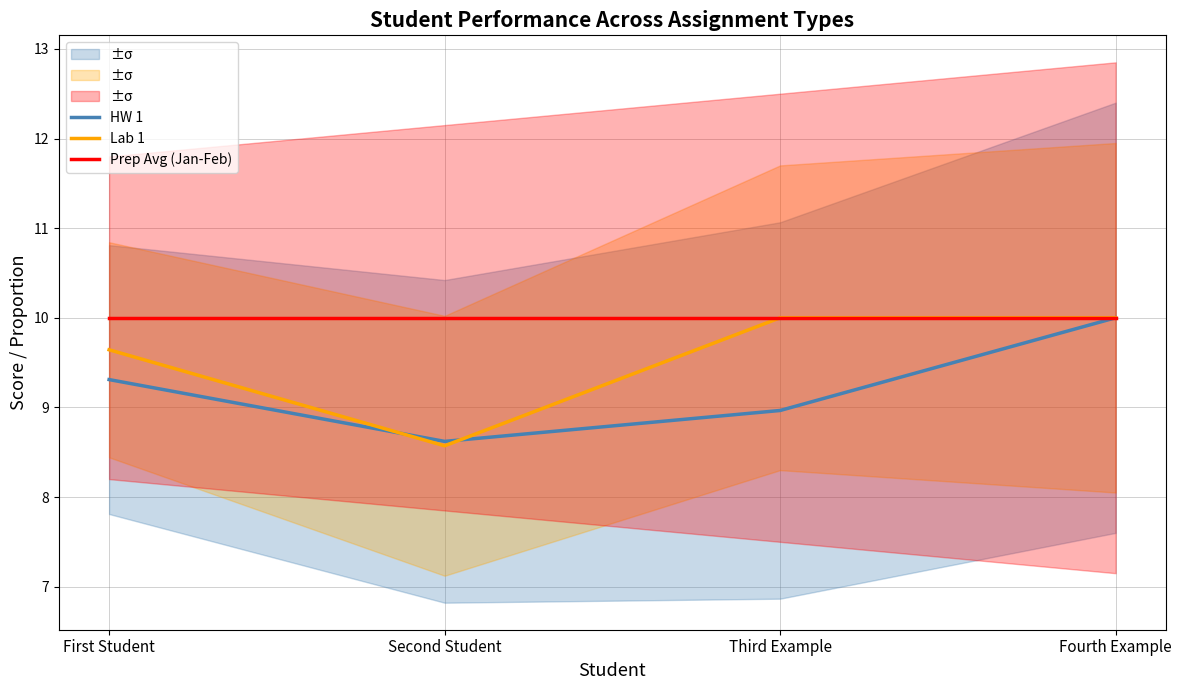

The Prep Avg (Jan-Feb) series shows 15.5 at Third Example. True or false?

False